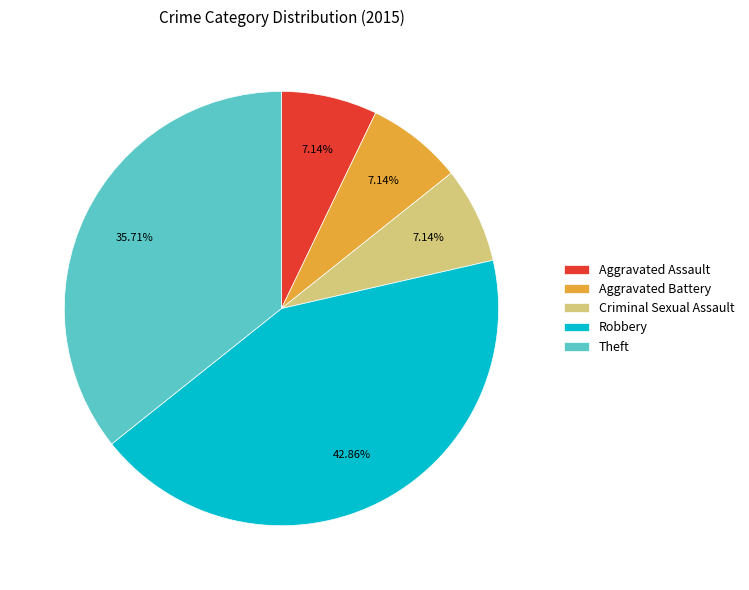

What percentage is the Criminal Sexual Assault slice, to the nearest percent?

7%